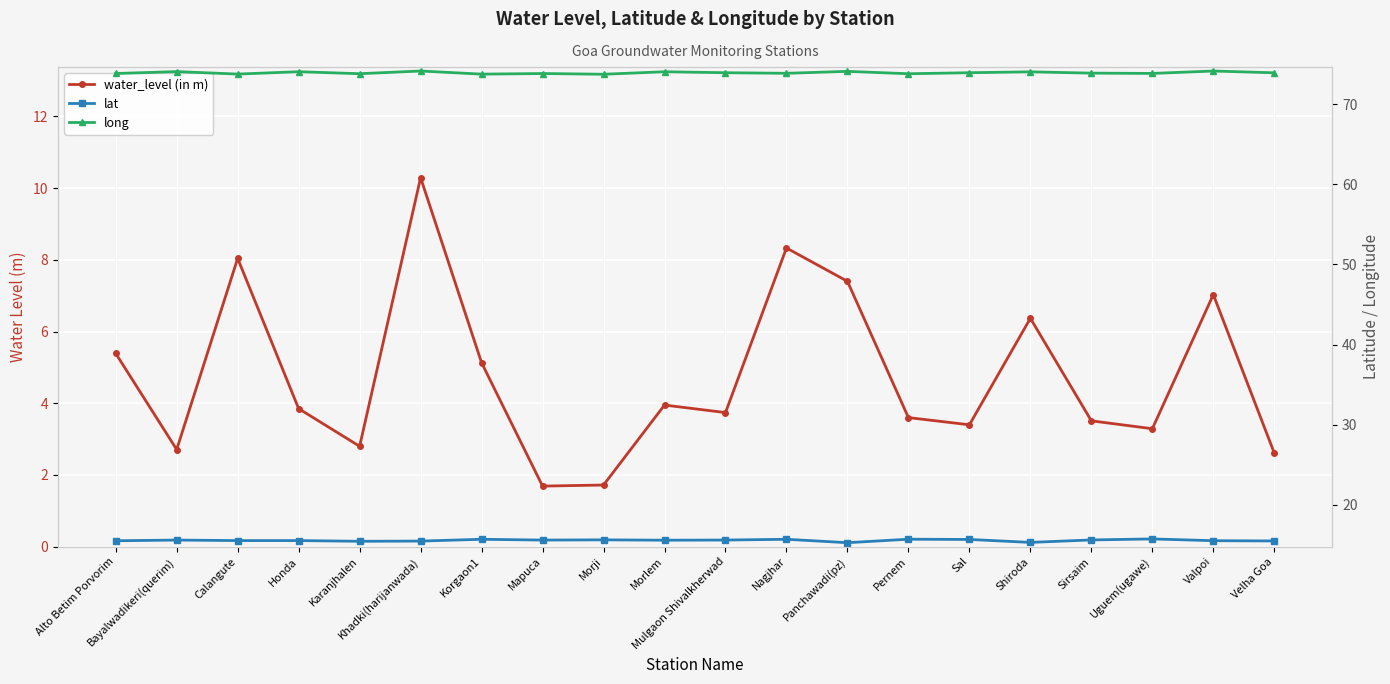

Between Sirsaim and Honda, which is larger?

Honda